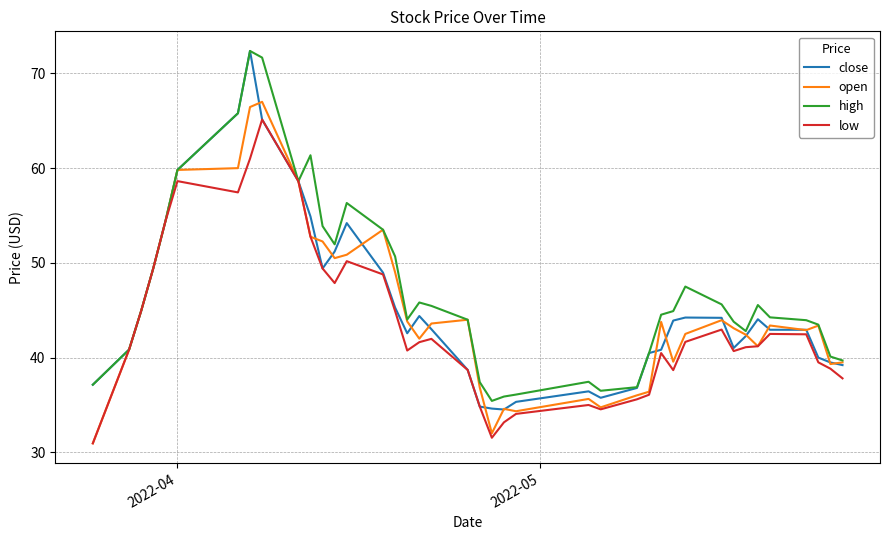

What is the highest value of the low series?

65.1